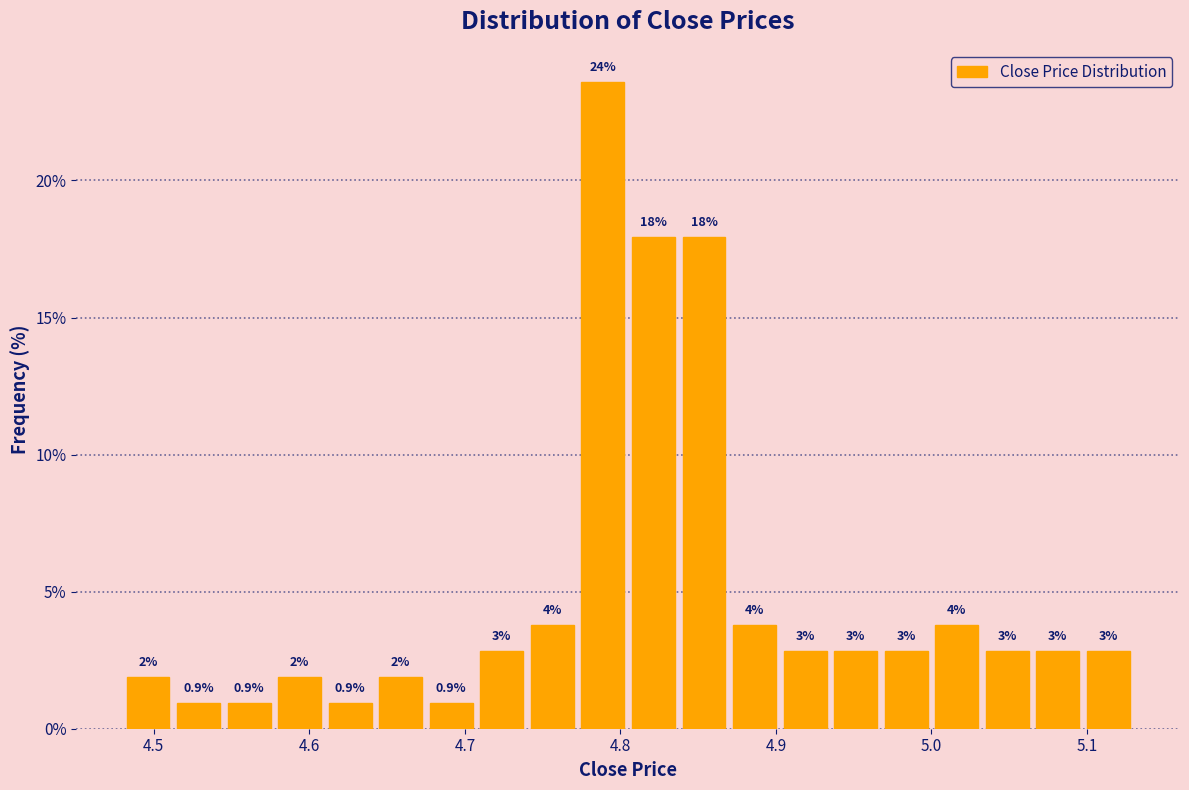

Around what value on the x-axis is the tallest bar? Give the approximate position of its centre, as read against the axis.

4.79